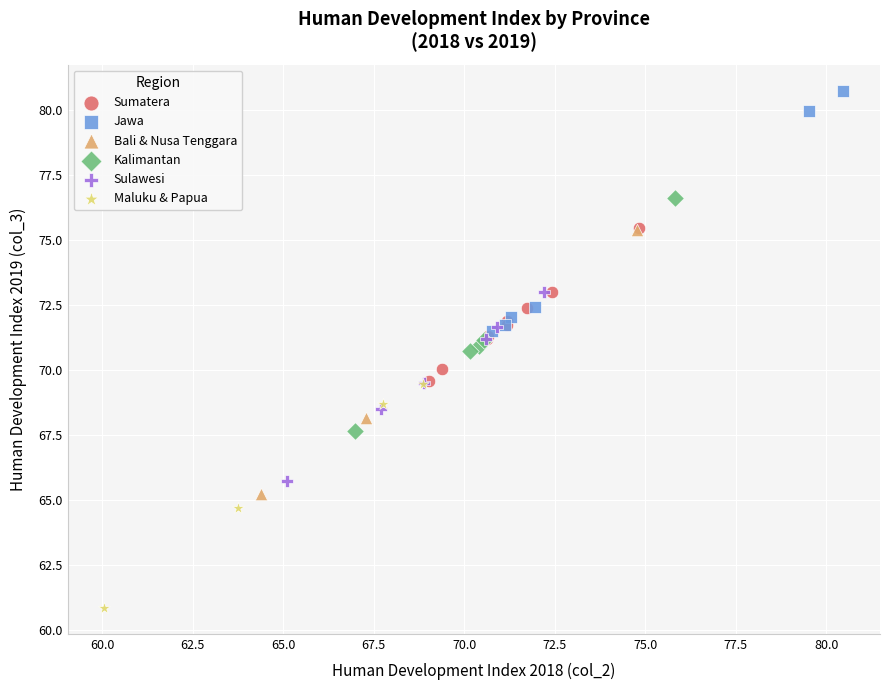

What are all the series names shown in the legend?

Sumatera, Jawa, Bali & Nusa Tenggara, Kalimantan, Sulawesi, Maluku & Papua